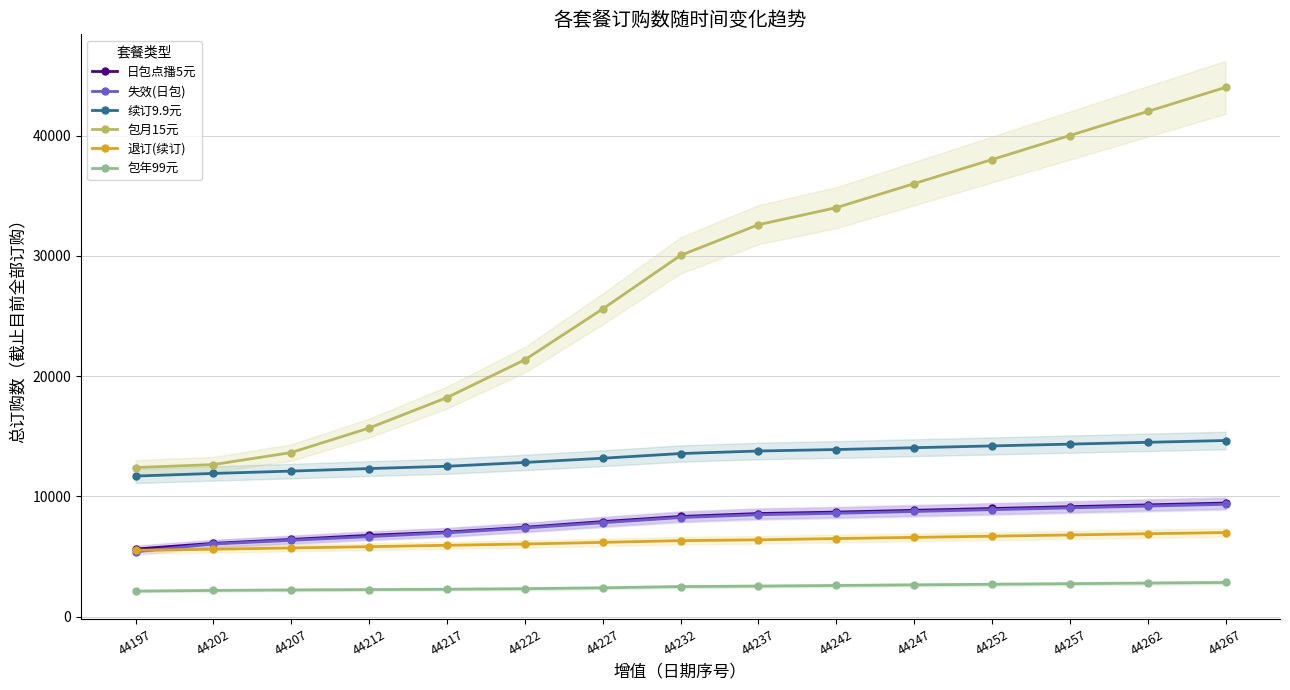

What is the spread (max minus min) of values at 44217?

15931